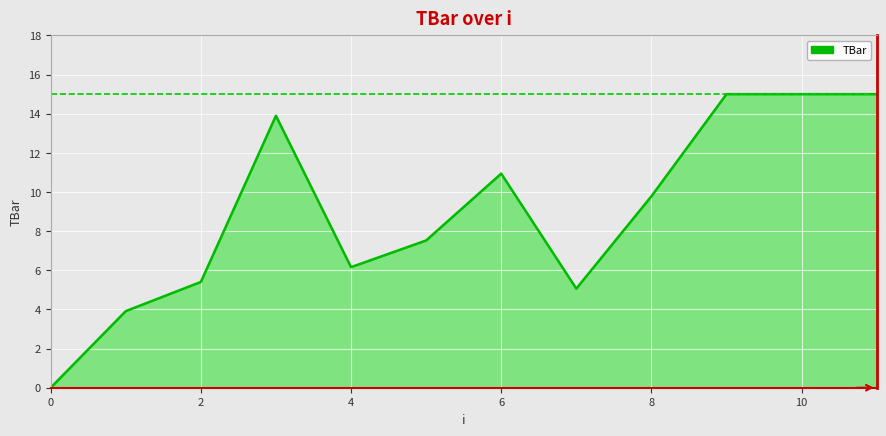

What is the difference between the second highest and minimum values?

15.0